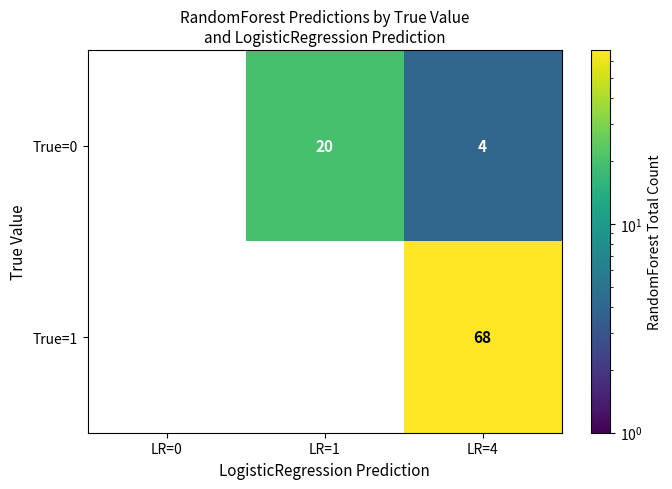

What is the sum of all True=1 values?

68